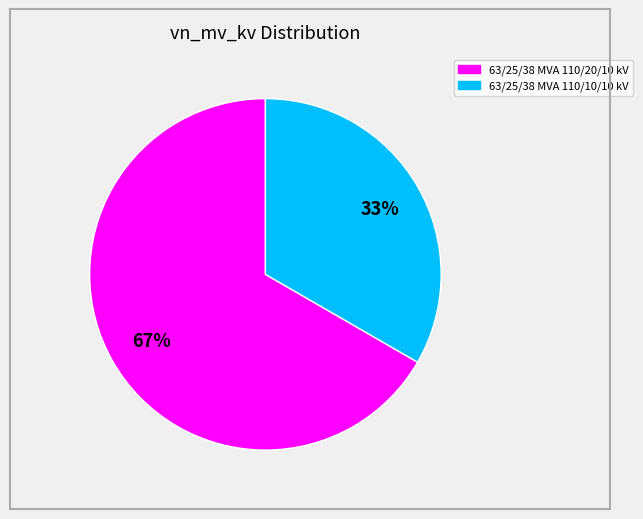

Do 63/25/38 MVA 110/20/10 kV and 63/25/38 MVA 110/10/10 kV together represent more than half of the pie?

Yes